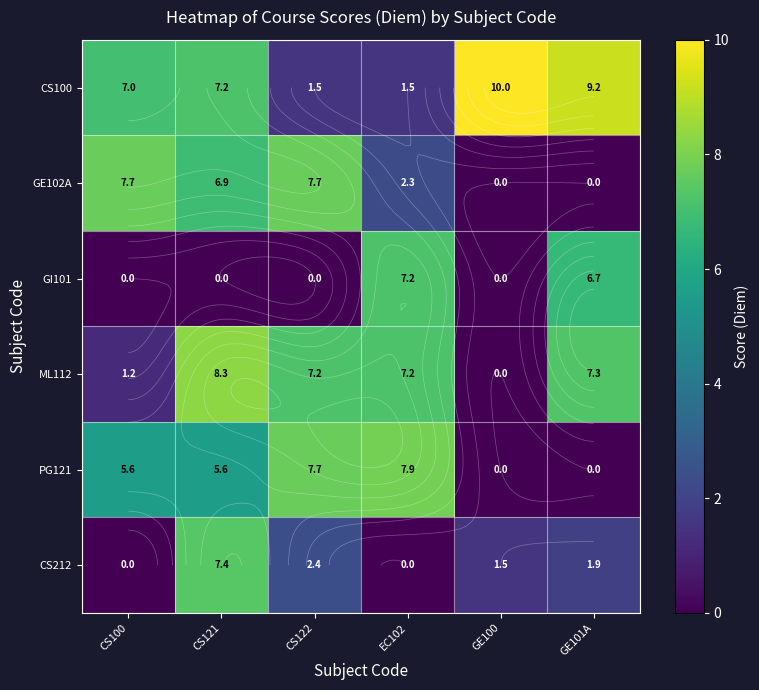

How many data points does each series have?

6